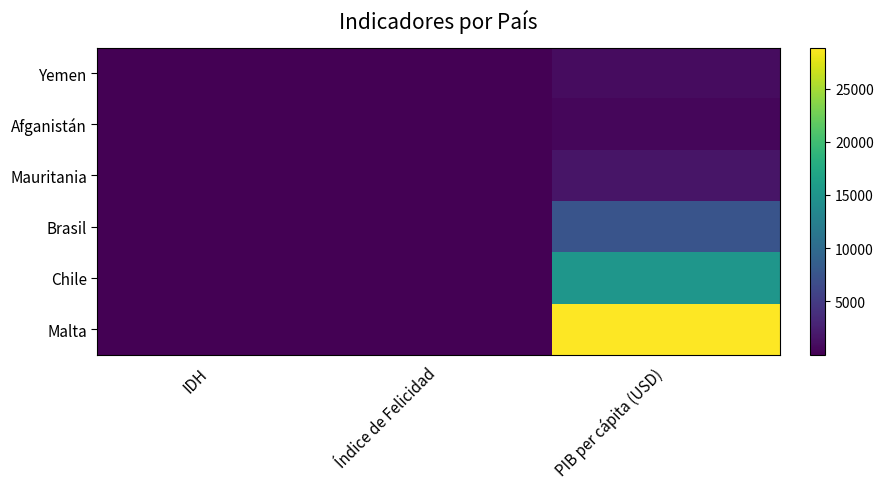

What is the difference between the second highest and minimum values in the Yemen series?

2.9